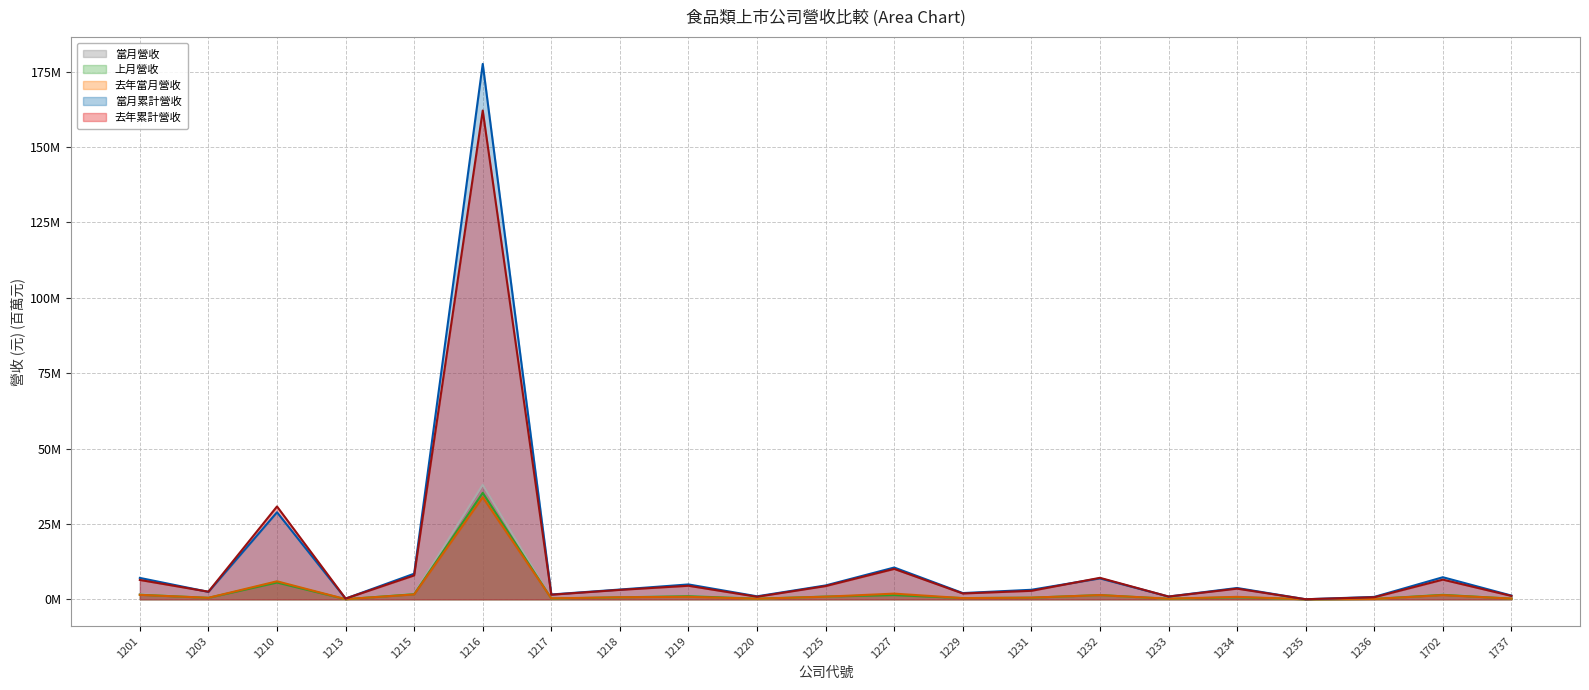

Which series has the largest range (max minus min)?

當月累計營收